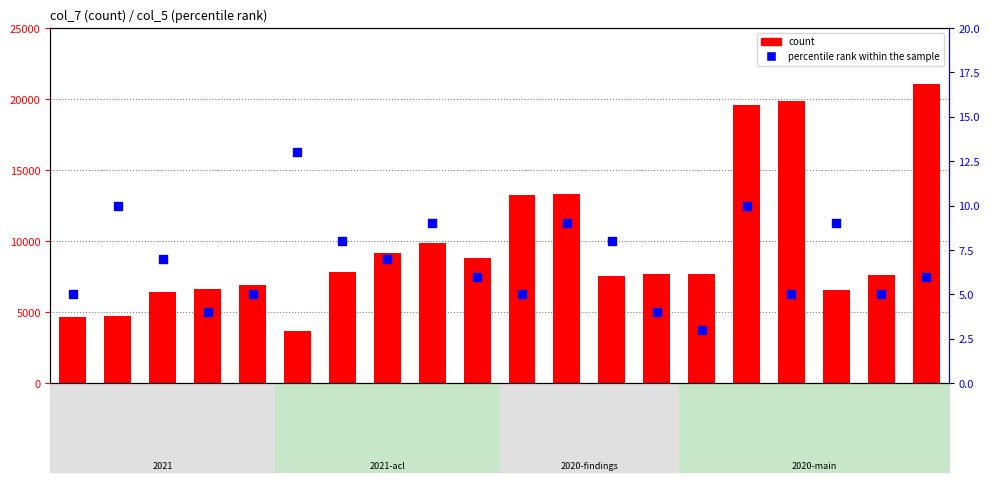

Which series has the largest Y range (max minus min)?

count